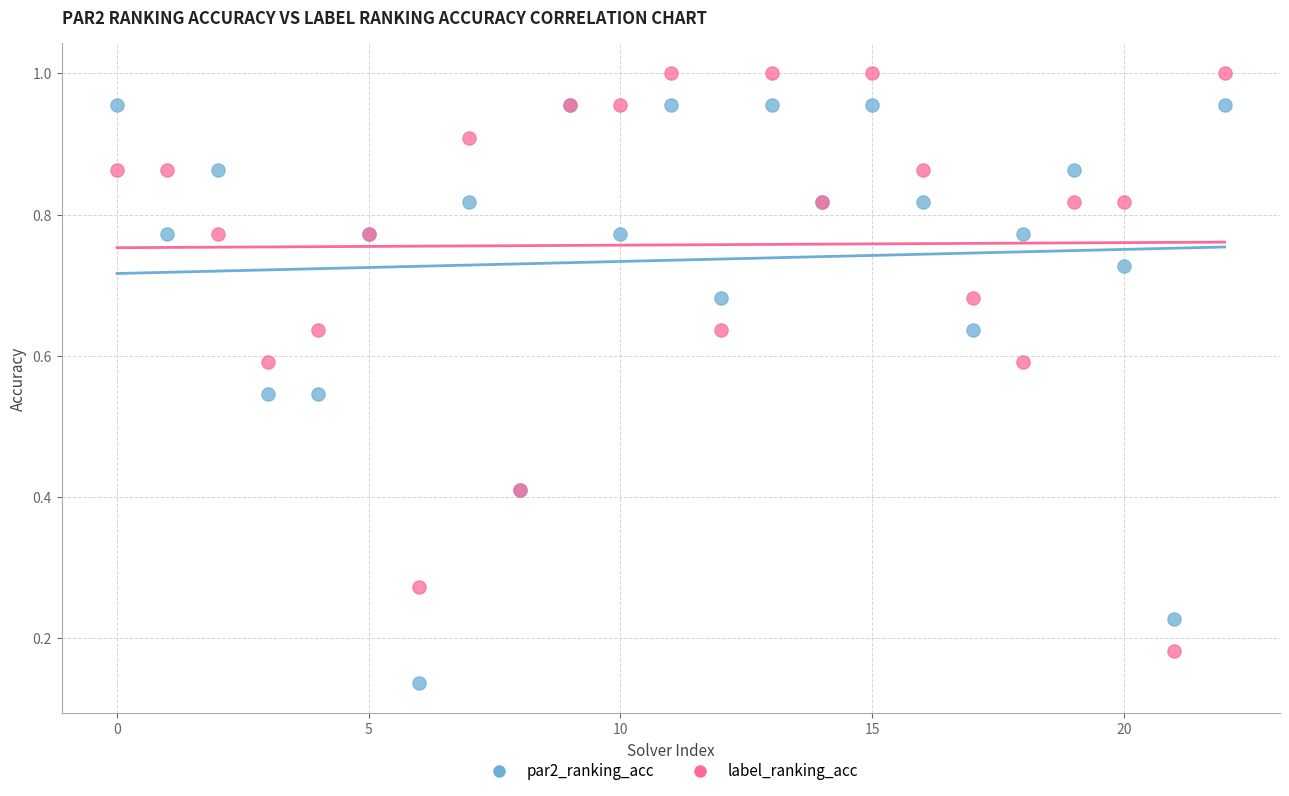

Which series contains the highest Y value?

label_ranking_acc